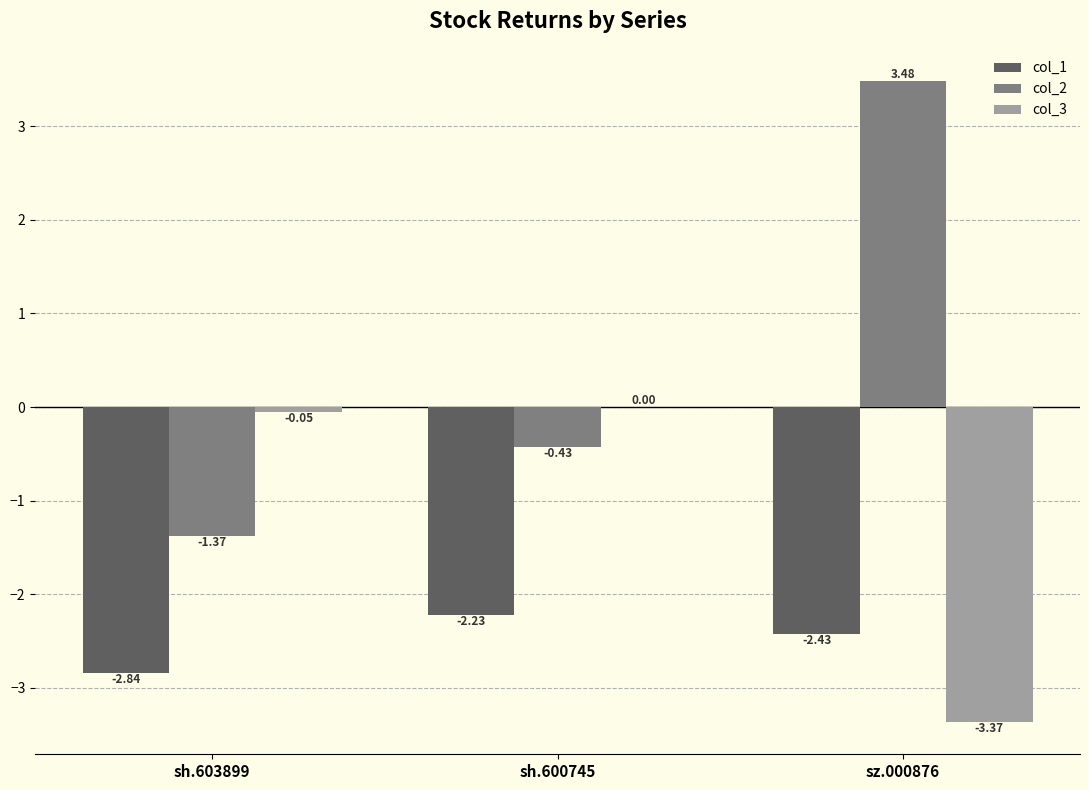

Is the value of col_3 at sz.000876 greater than the value of col_1 at sz.000876?

No